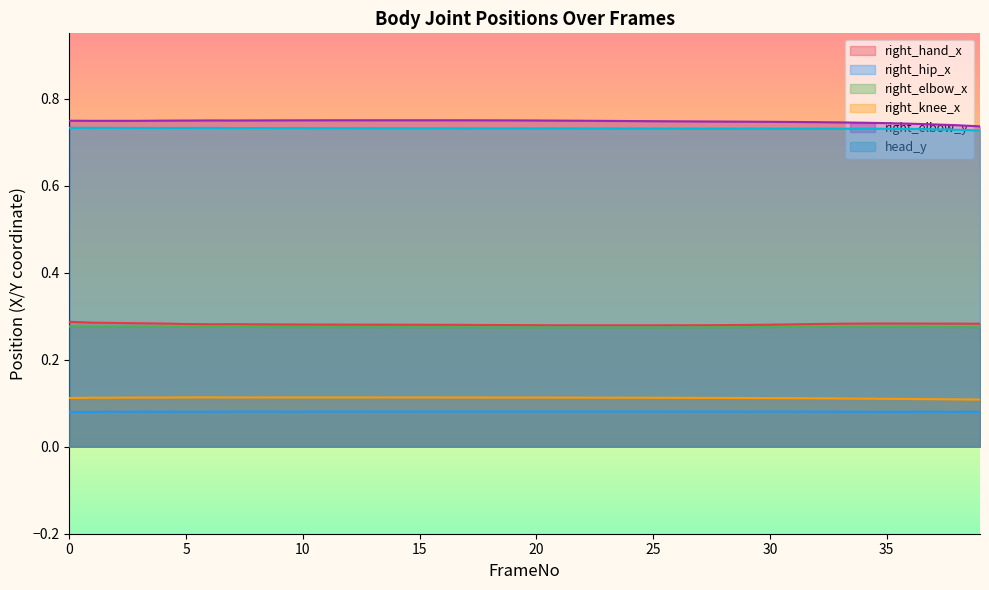

How many lines are shown in the chart?

6